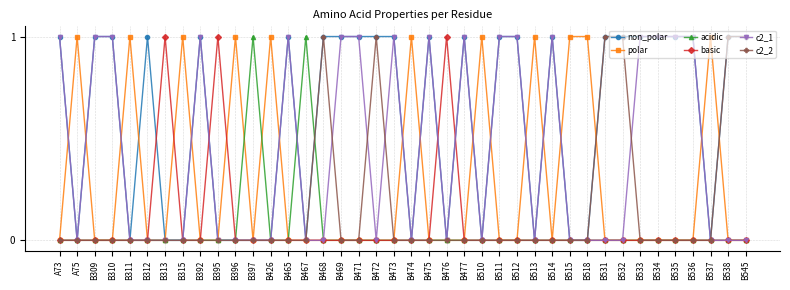

Which series has the largest total across all categories?

non_polar